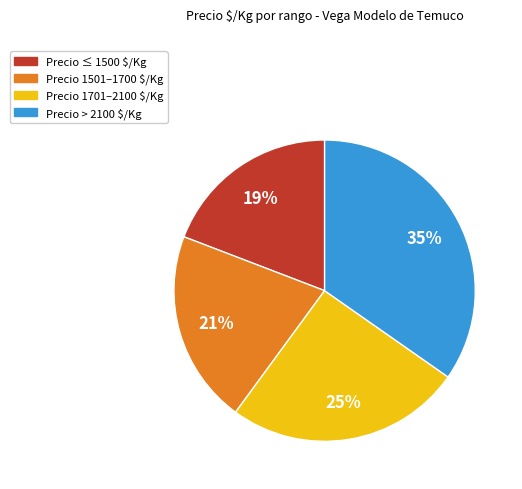

Is there a majority slice in this chart?

No